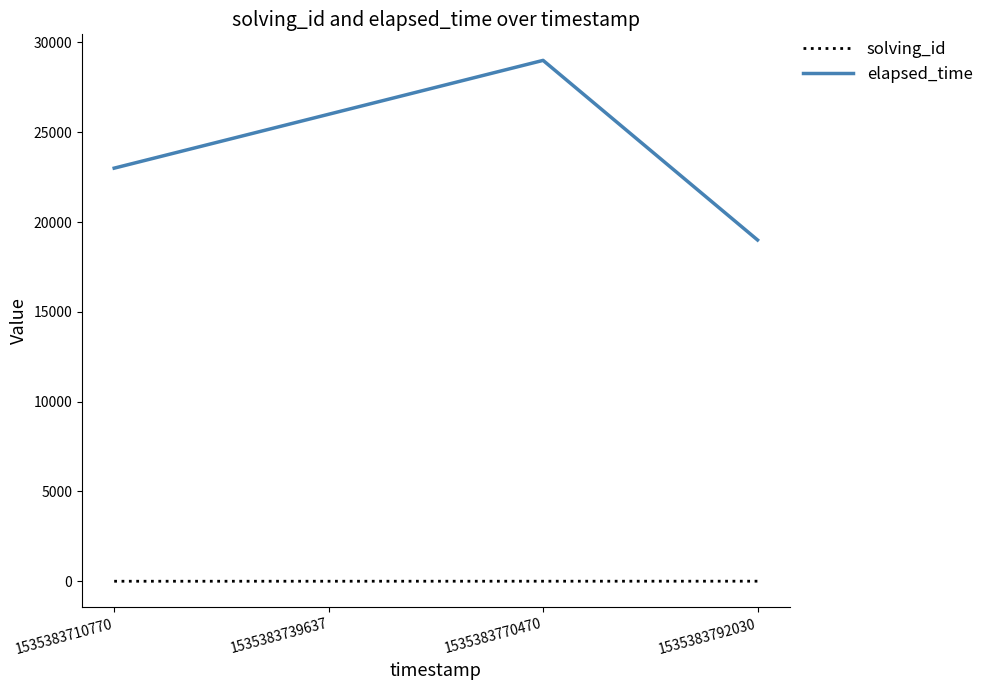

What are all the series names shown in the legend?

solving_id, elapsed_time